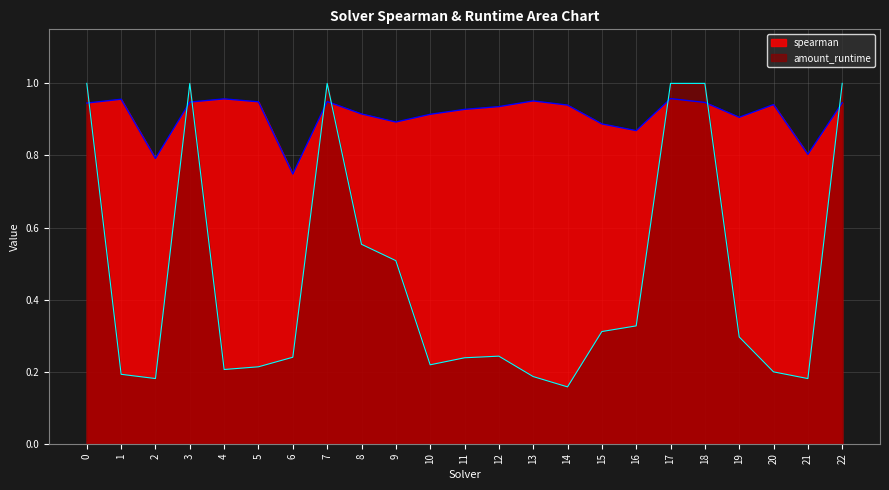

Which has a higher value, 3 or 18?

3